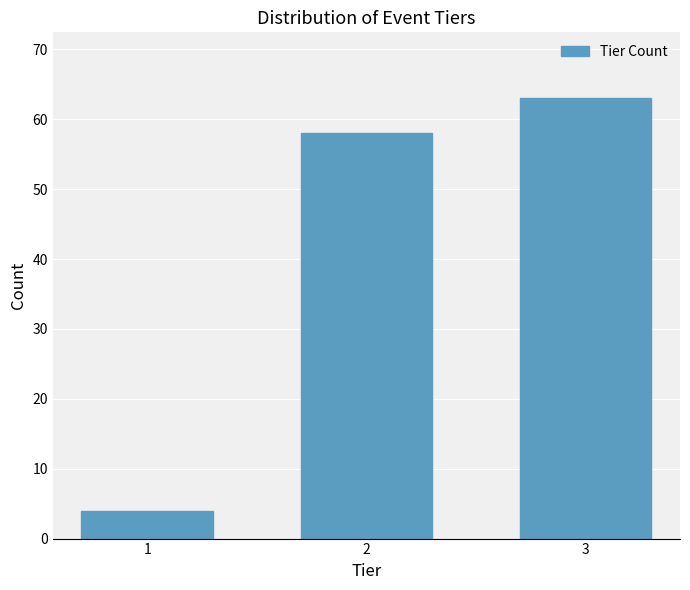

Reading left to right, list all the values displayed in this chart.

1=4	2=58	3=63